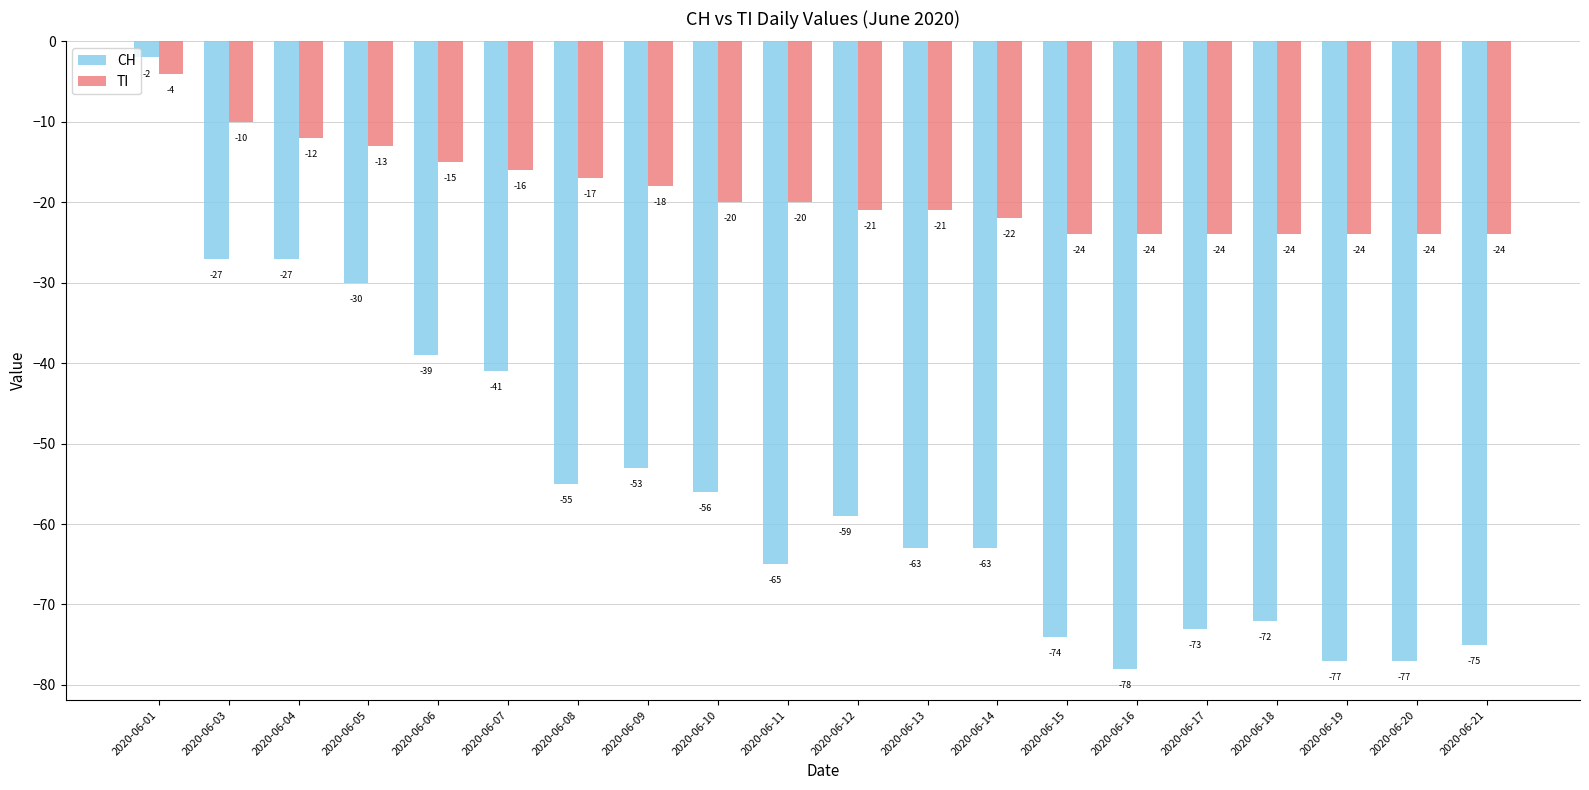

How many bars are there in total?

40